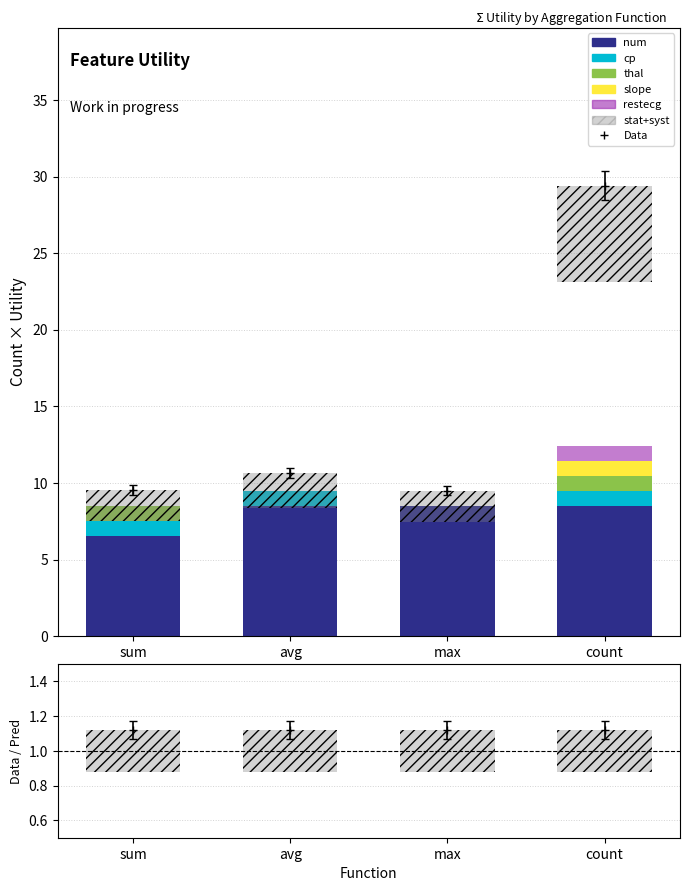

What is the label of the 4th bar from the left?

count